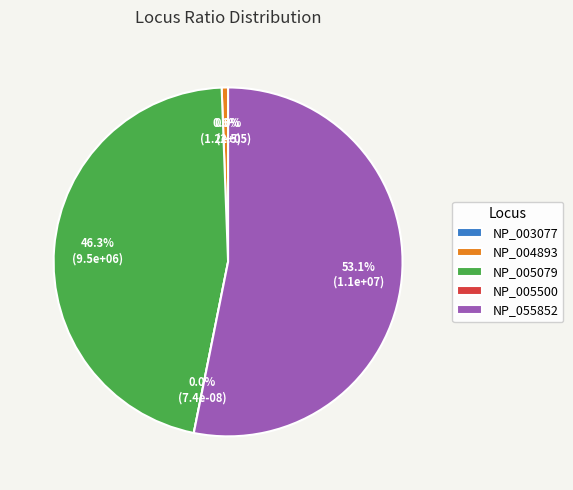

Which has a higher value, NP_005500 or NP_005079?

NP_005079